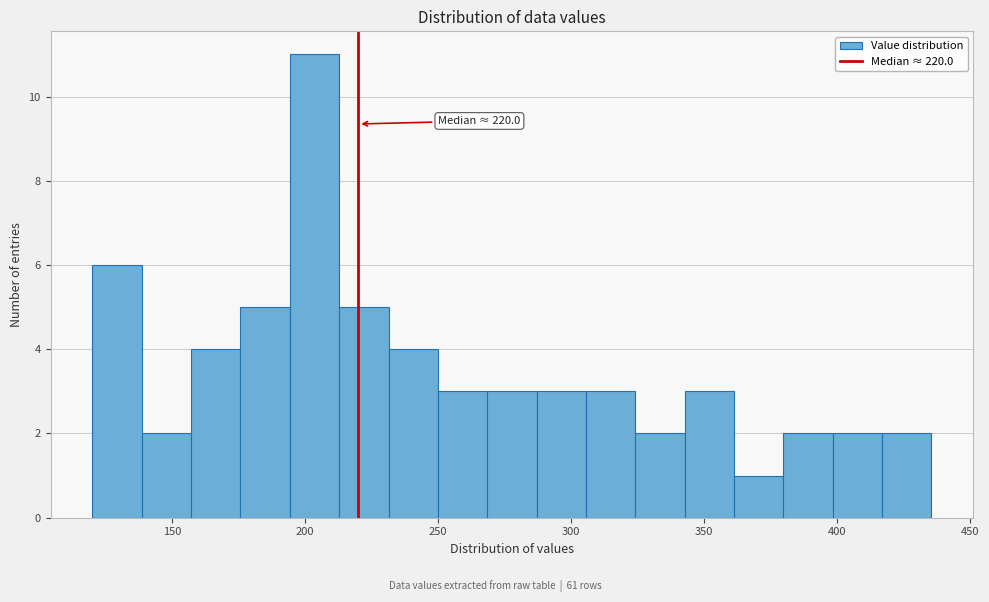

Read against the x-axis, roughly where is the centre of the tallest bar?

205